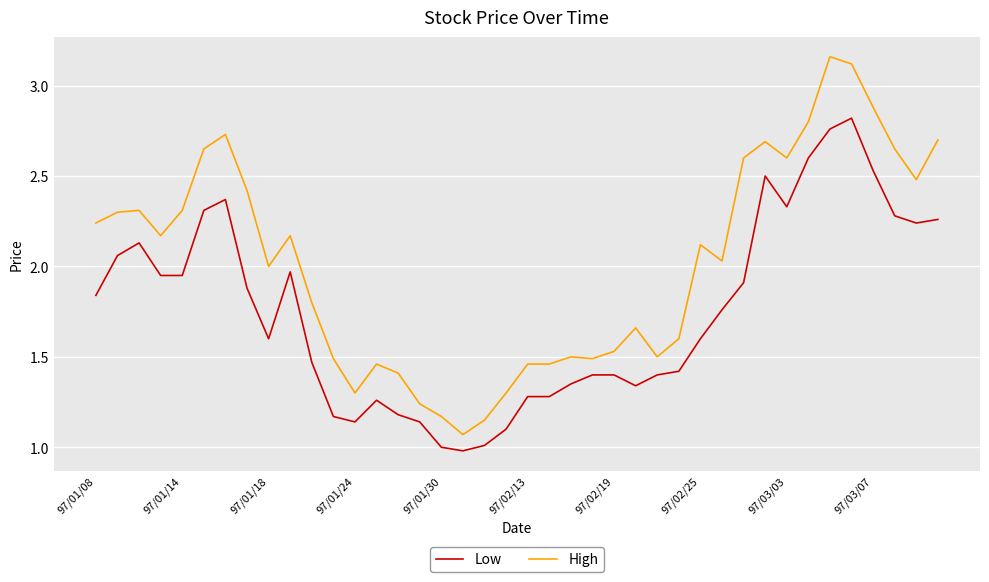

Which series has the largest range (max minus min)?

High